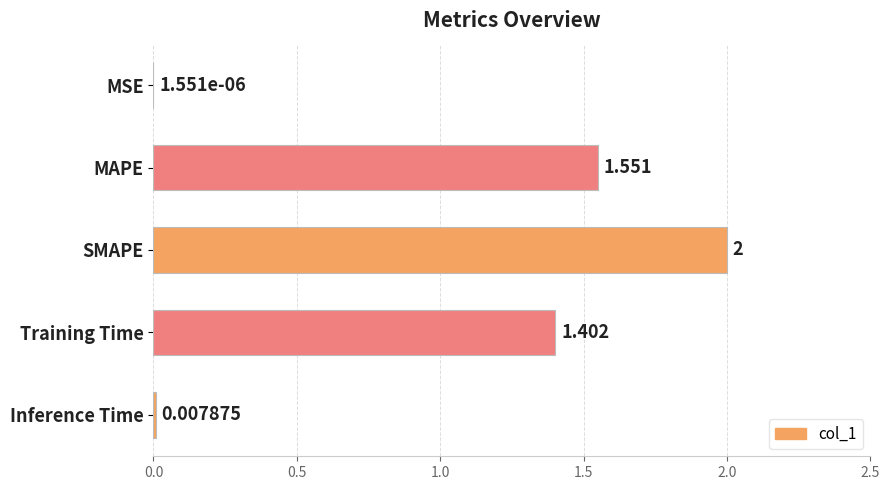

Where is the data nearest to the value 1?

Training Time